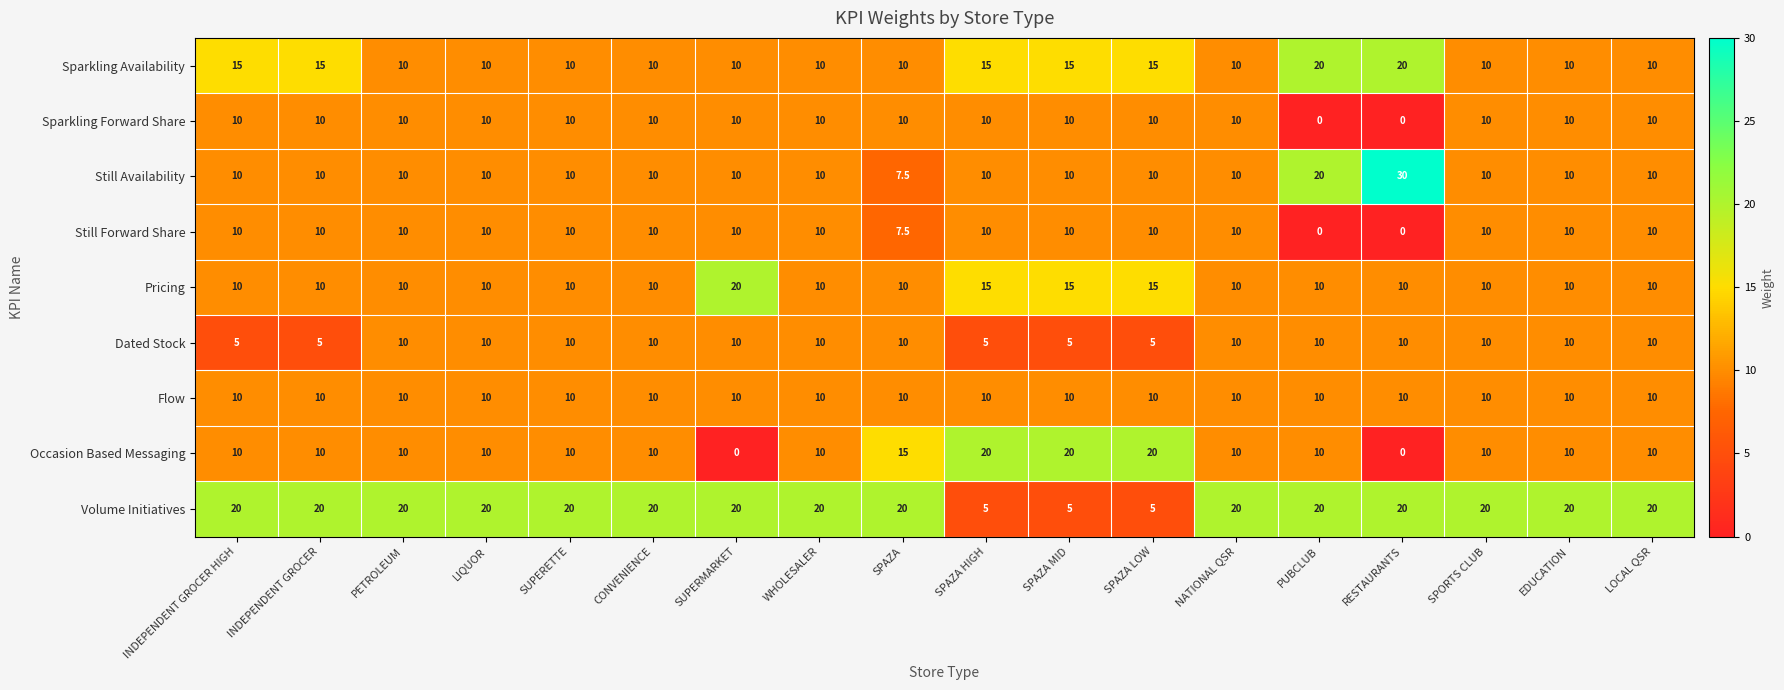

Which series has the largest range (max minus min)?

Still Availability